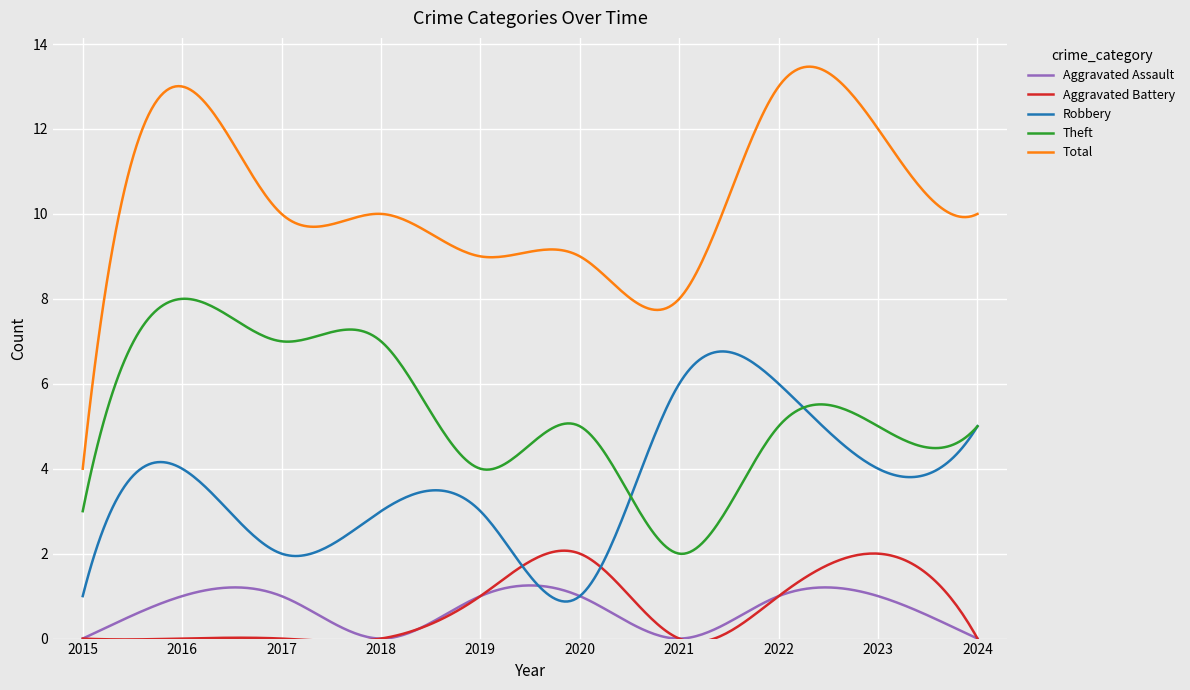

What is the maximum value for Aggravated Battery?

2.1